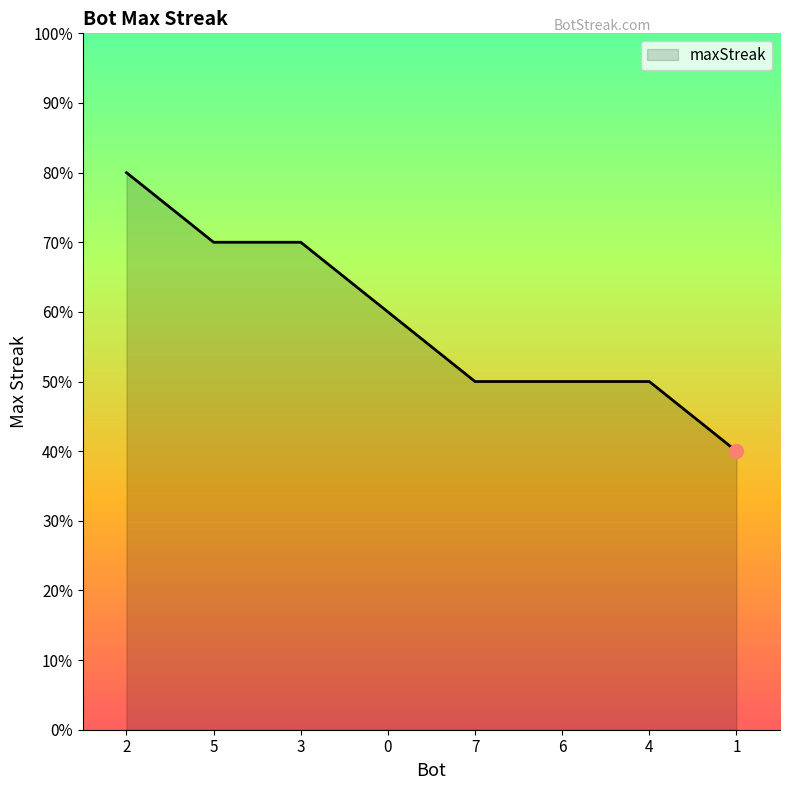

Is this an area chart (filled region under the line)?

Yes